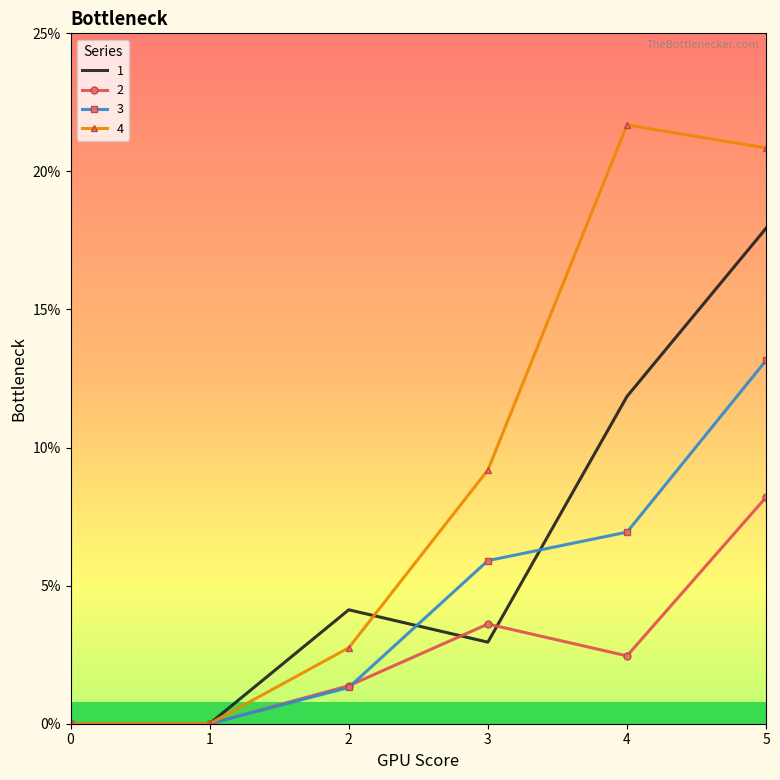

At which category does the chart reach its peak across all series?

4